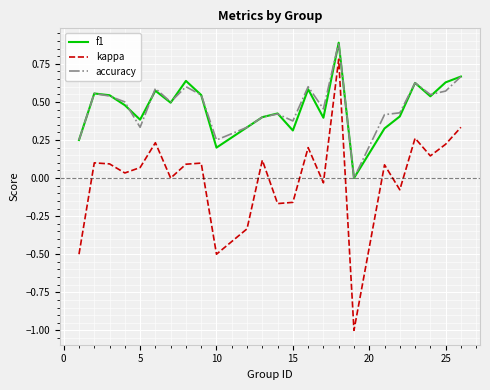

Which series has the largest range (max minus min)?

kappa